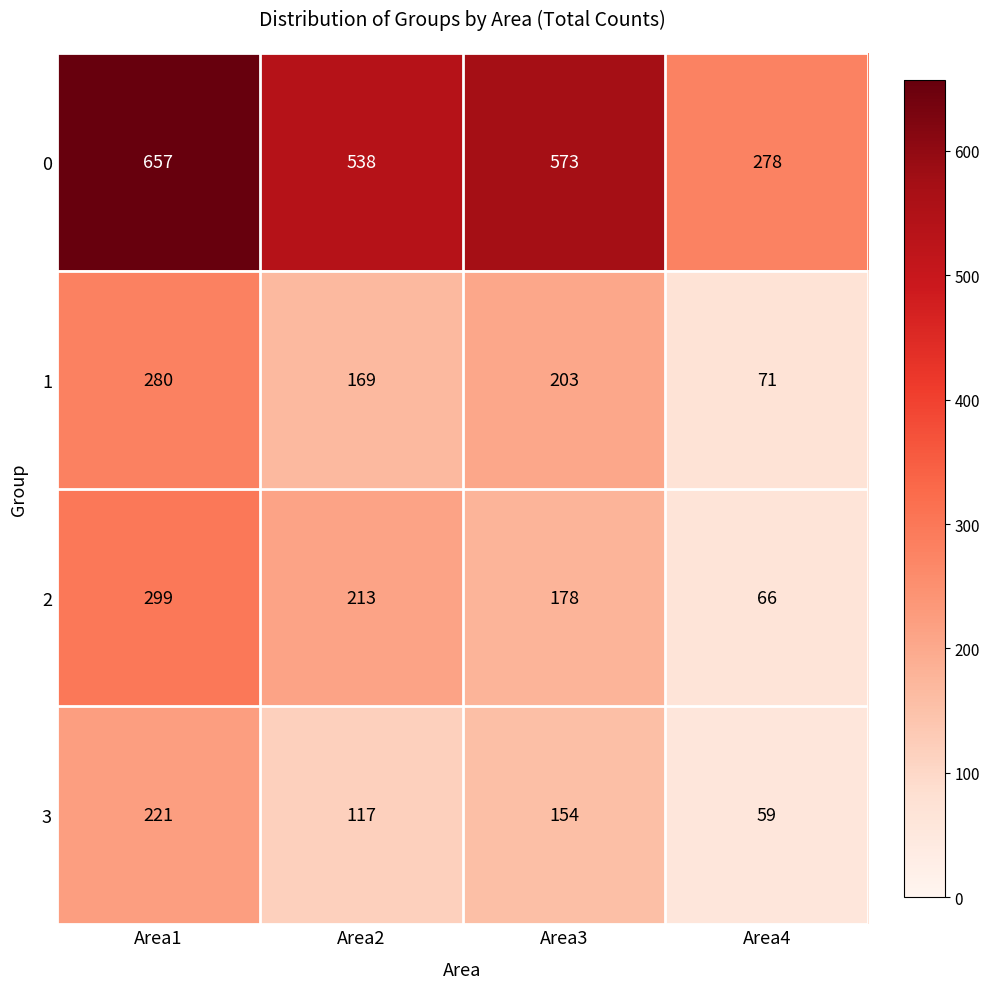

The value of 2 at Area1 is 102. True or false?

False